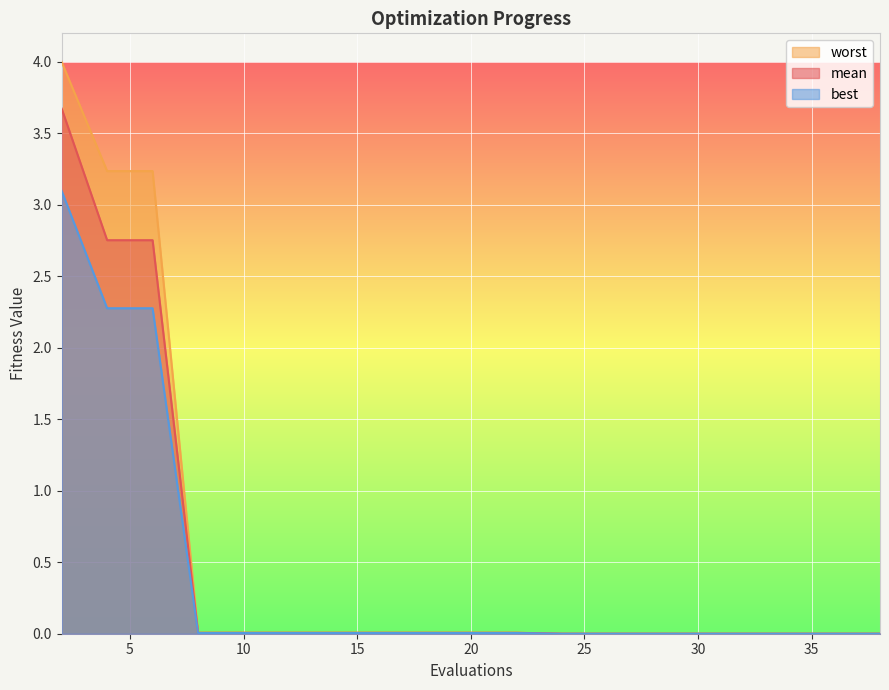

What is the difference between the mean values at 6 and 22?

2.7